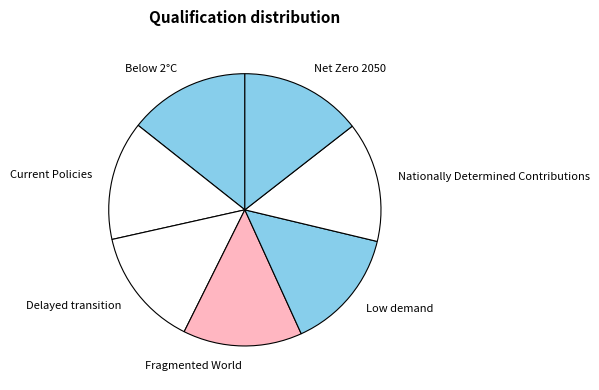

Do Current Policies and Delayed transition together represent more than half of the pie?

No